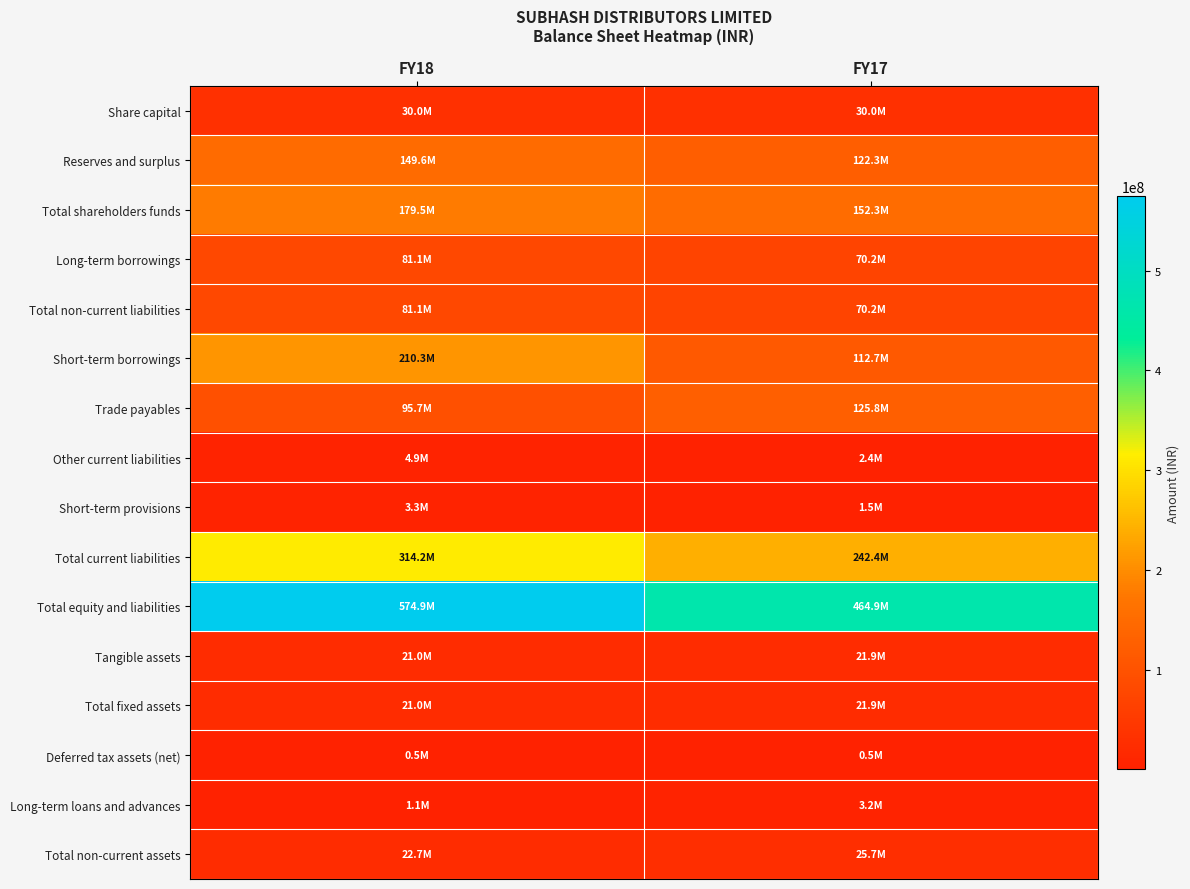

Between FY18 and FY17, which series saw the biggest shift?

Total equity and liabilities